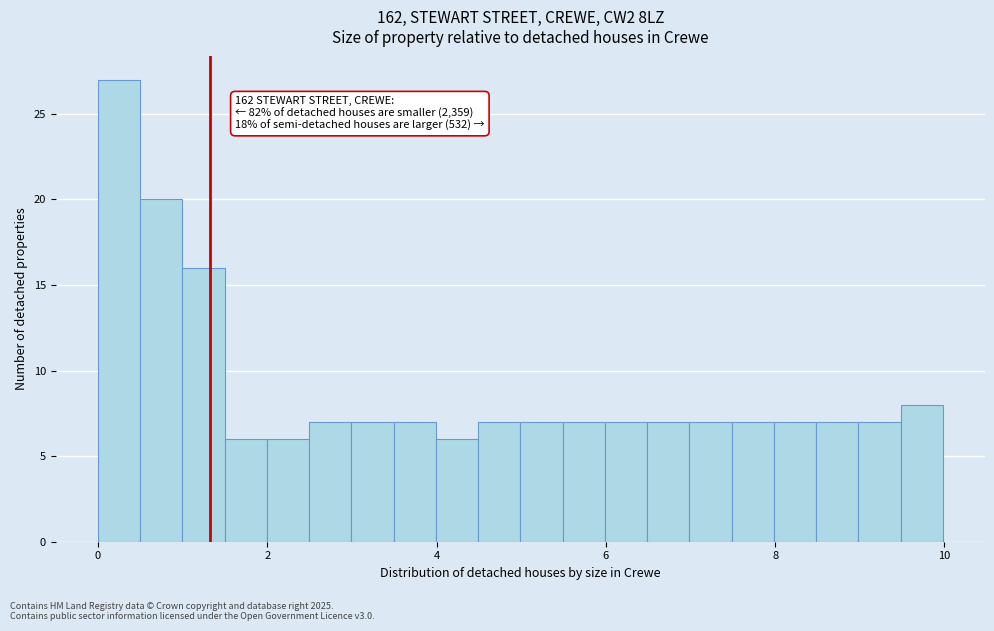

Around what value on the x-axis is the tallest bar? Give the approximate position of its centre, as read against the axis.

0.2